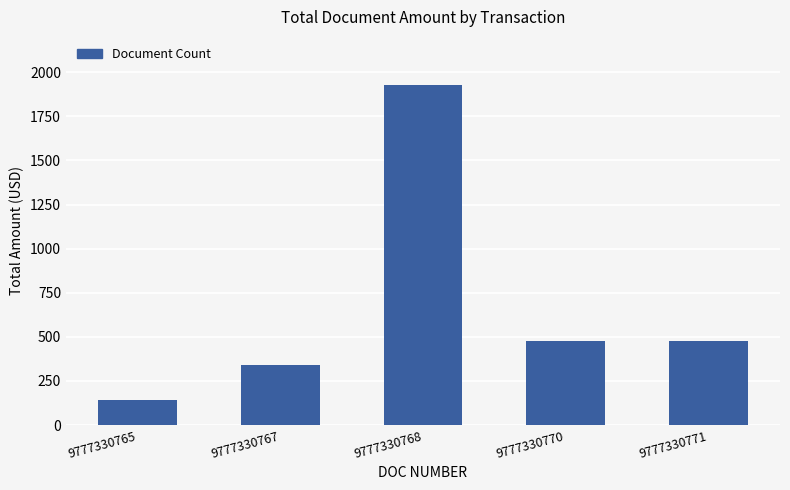

What is the sum of all values?

3355